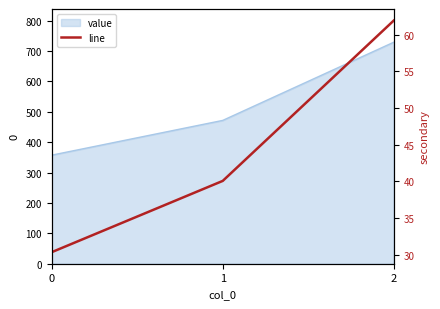

Read the value at 0.

30.4